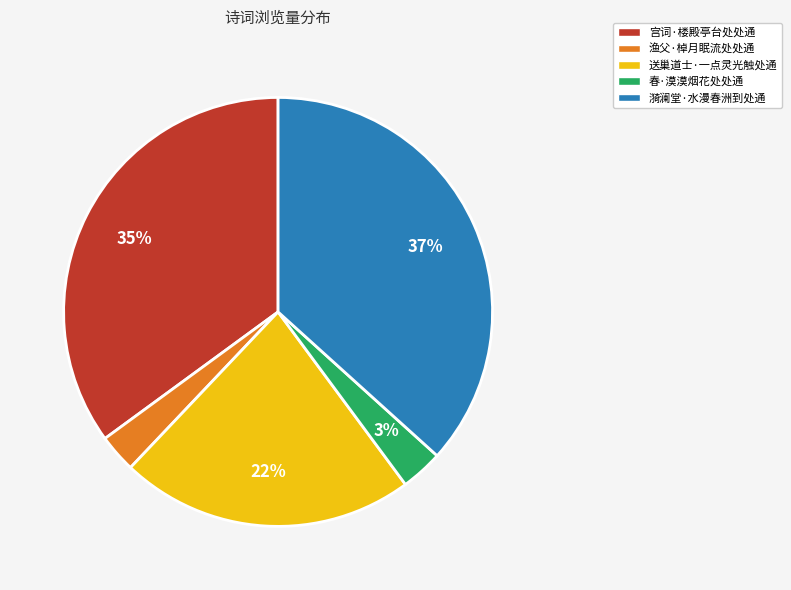

Does any single category account for the majority?

No